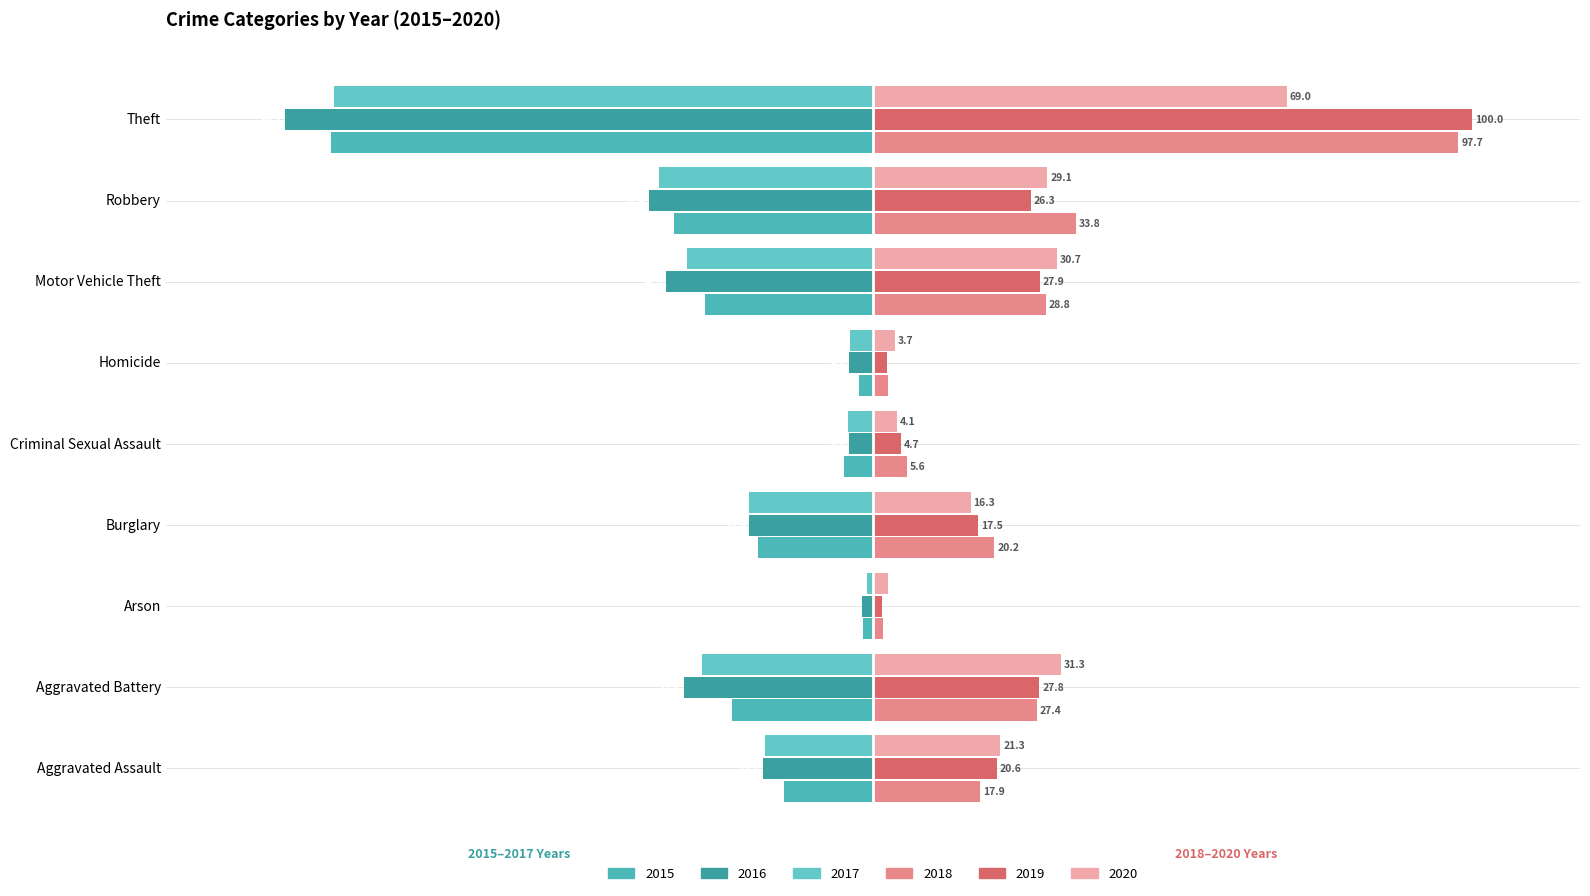

Which series has the largest total across all categories?

2018